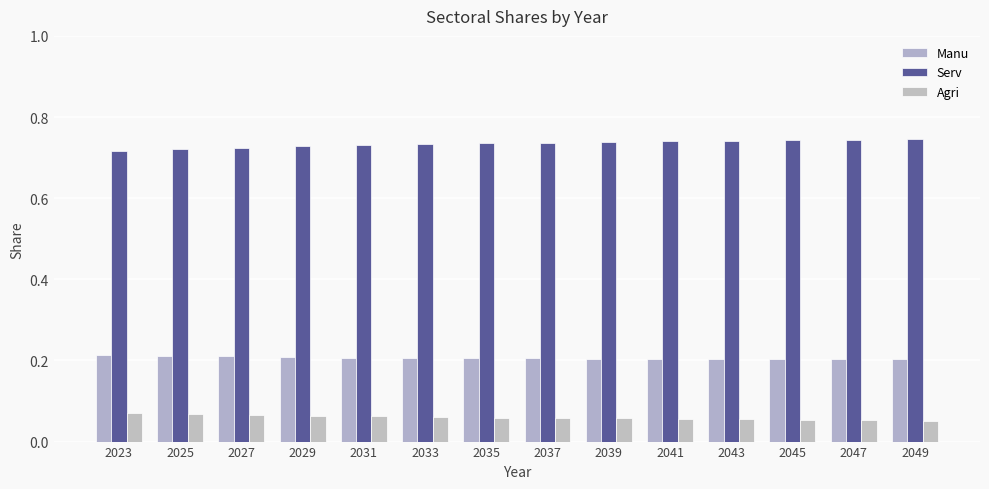

What are all the series names shown in the legend?

Manu, Serv, Agri